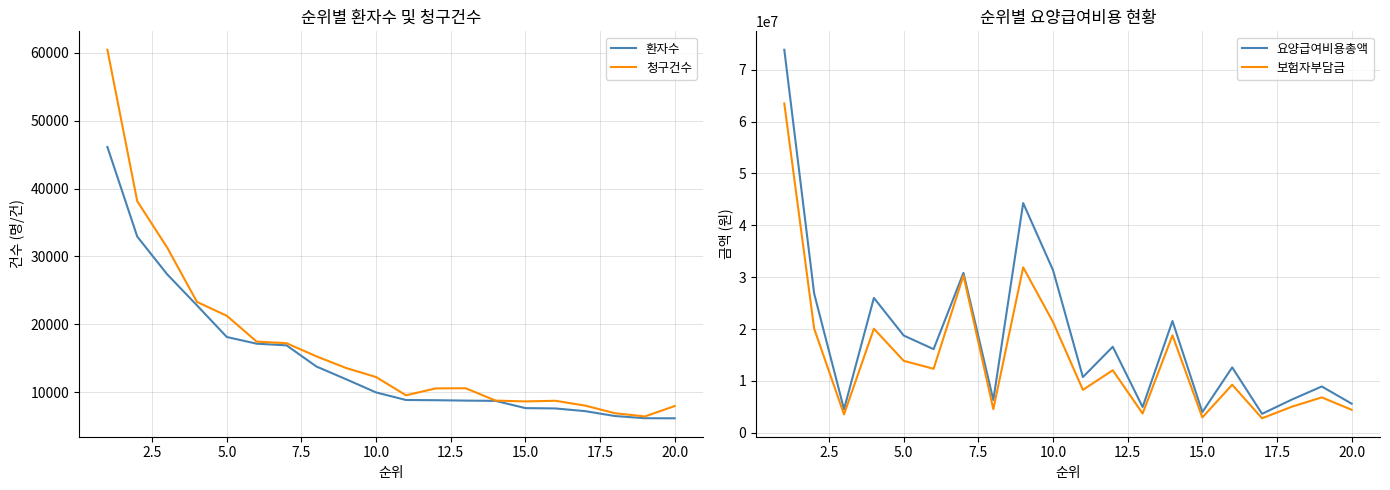

True or false: 환자수 and 요양급여비용총액 cross at least once.

False